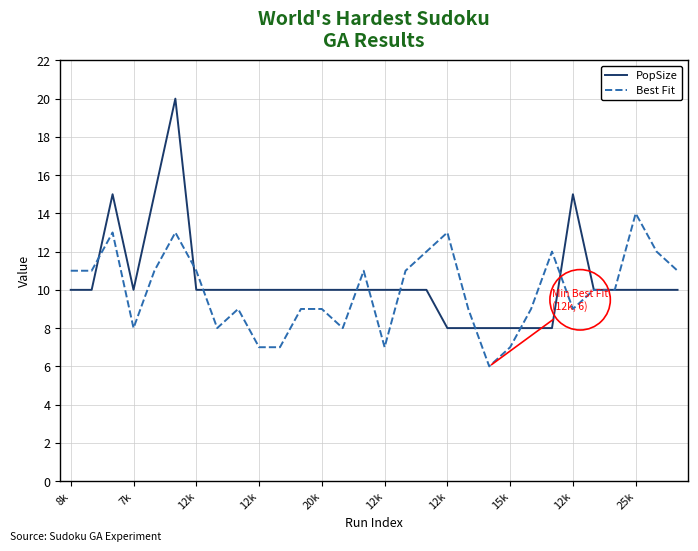

Count the number of categories in the chart.

30